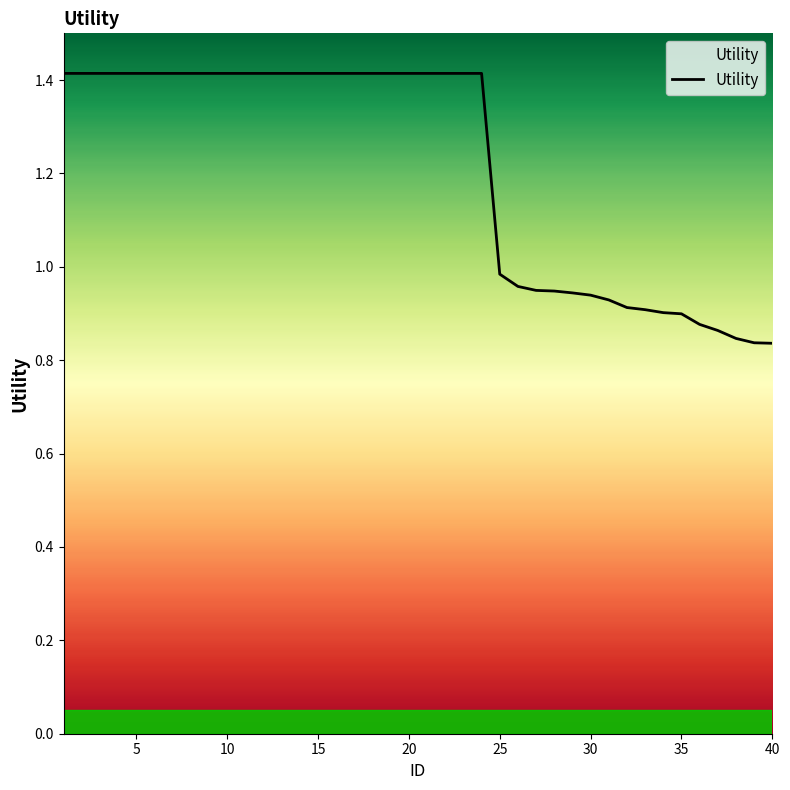

The value at 36 is 0.4. True or false?

False